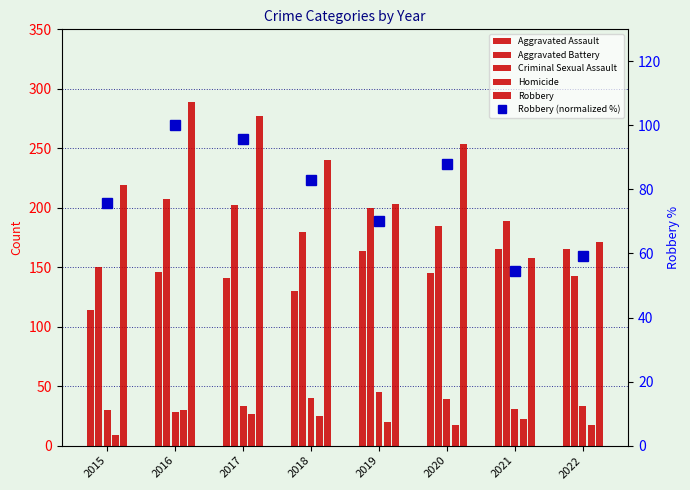

At how many categories does at least one series exceed 53?

8